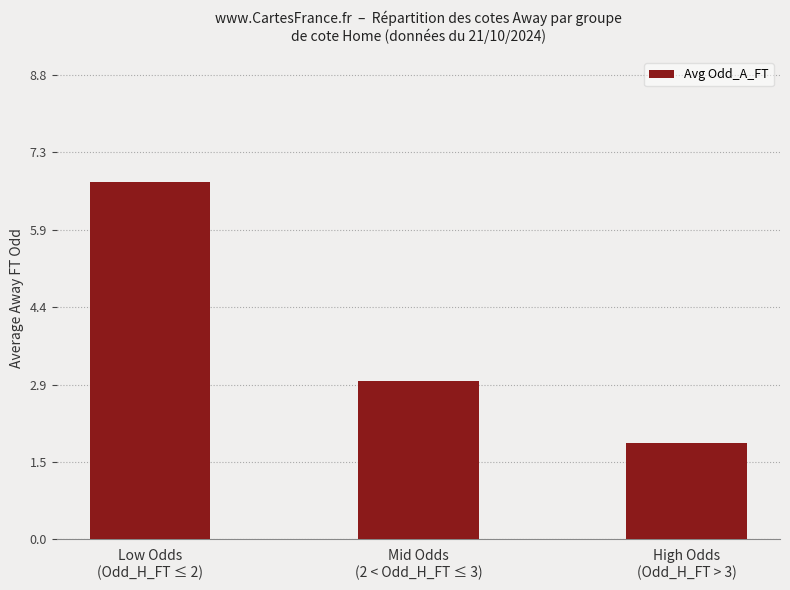

What value does the data have at Low Odds
(Odd_H_FT ≤ 2)?

6.8